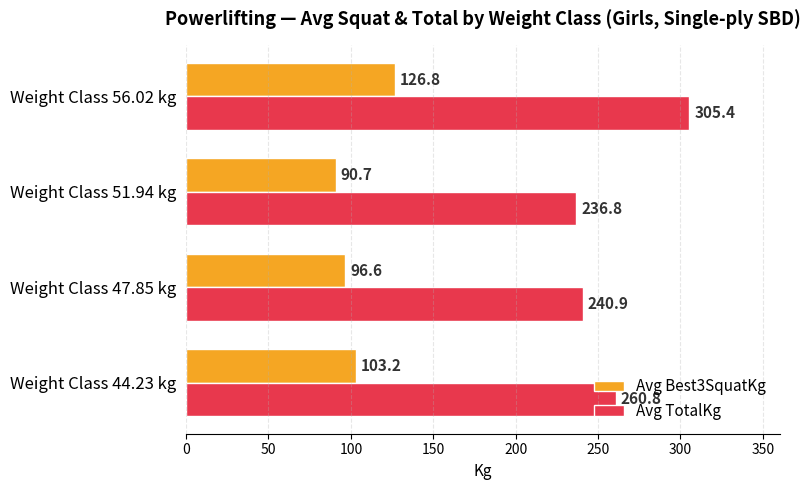

Which series has the widest spread of values?

Avg TotalKg